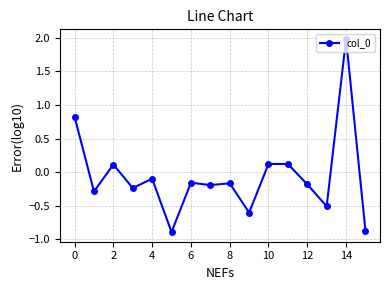

True or false: the data has more than 0 interior local peaks.

True